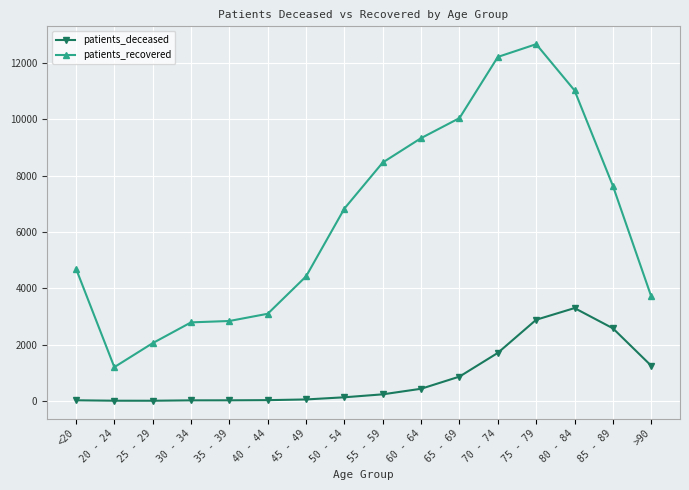

What is the total value across all series at 20 - 24?

1201